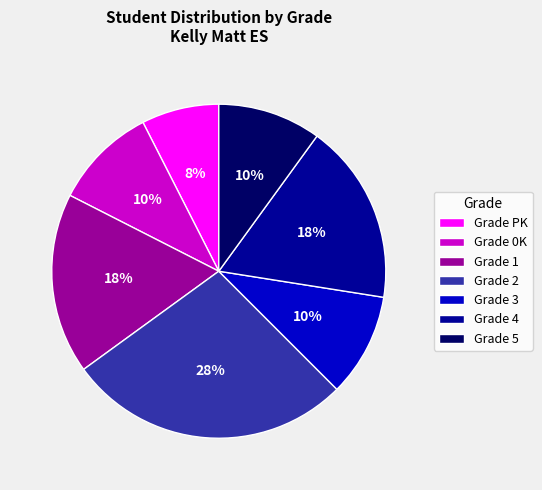

True or false: Grade 3 accounts for 1% of the total.

False